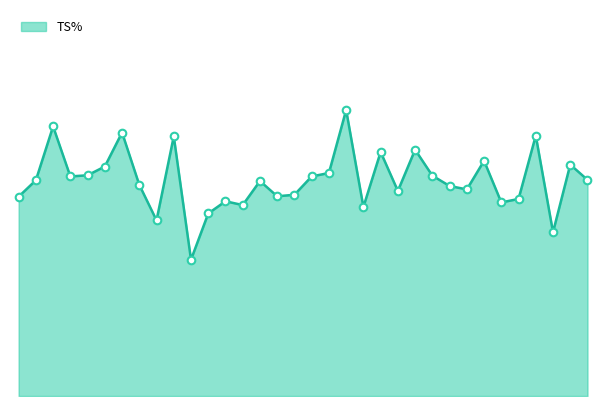

Does the chart have visible grid lines?

No